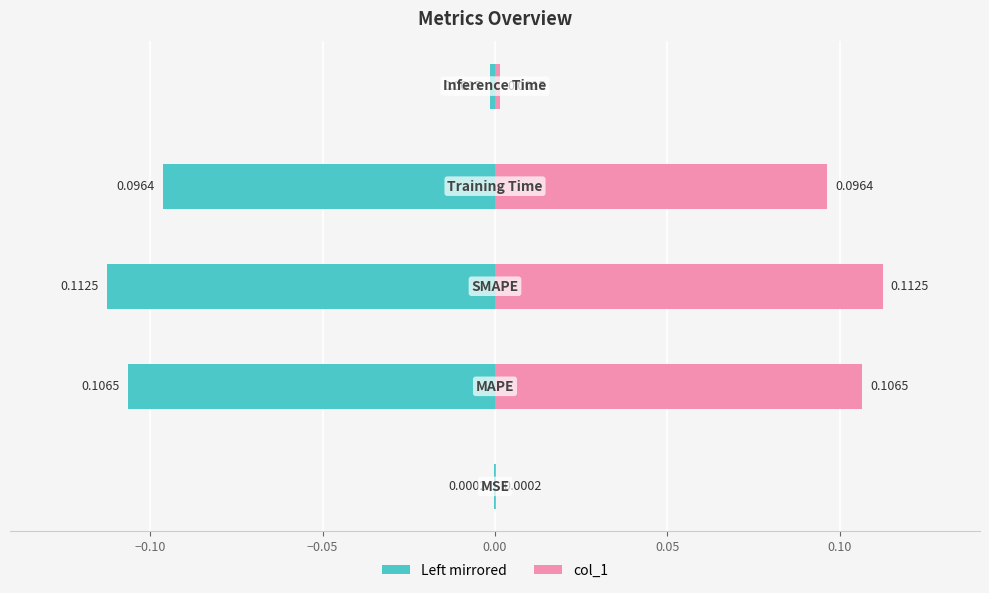

Which series has the widest spread of values?

col_1 (left mirror)